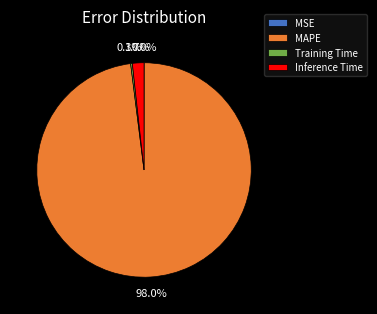

Which slice represents more than half of the pie?

MAPE